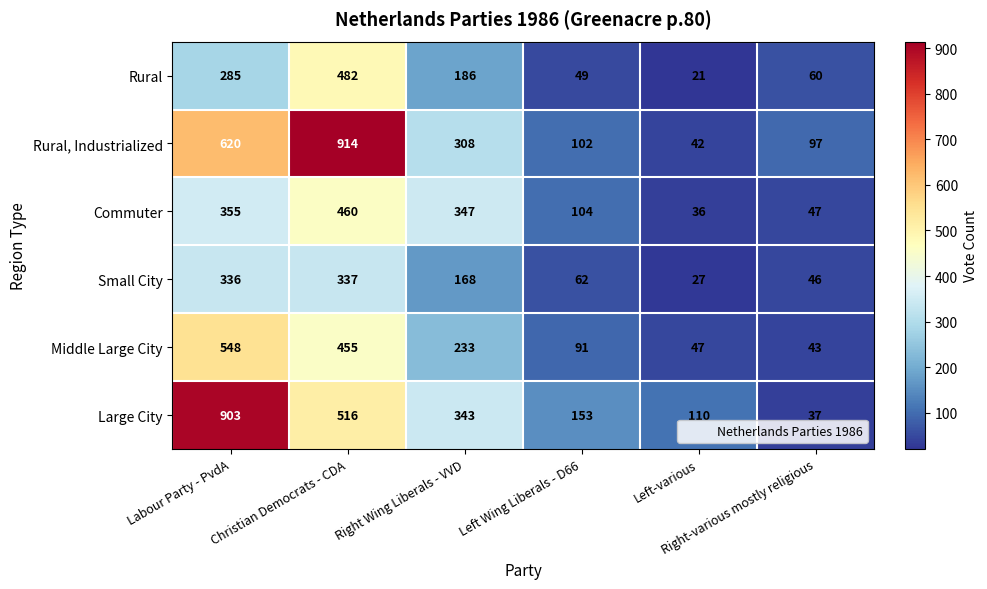

What is the highest value of the Commuter series?

460